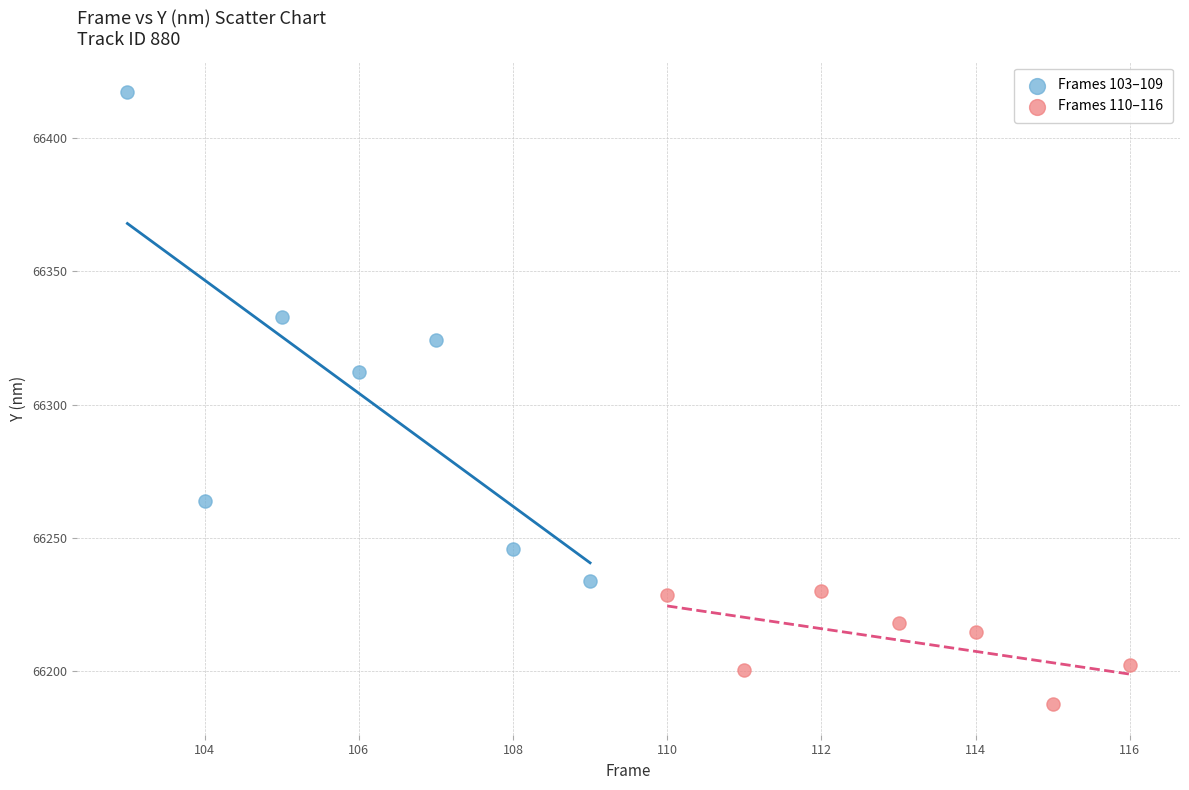

Which series contains the highest Y value?

Frames 103–109